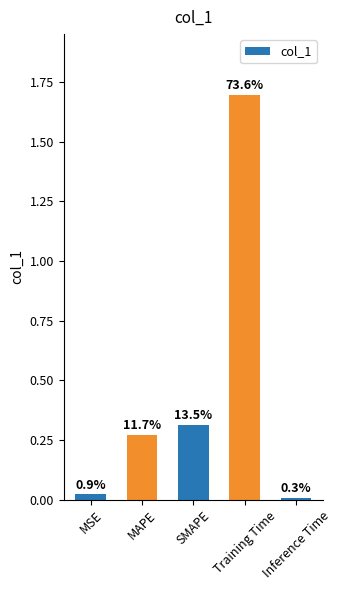

How many bars are there in total?

5